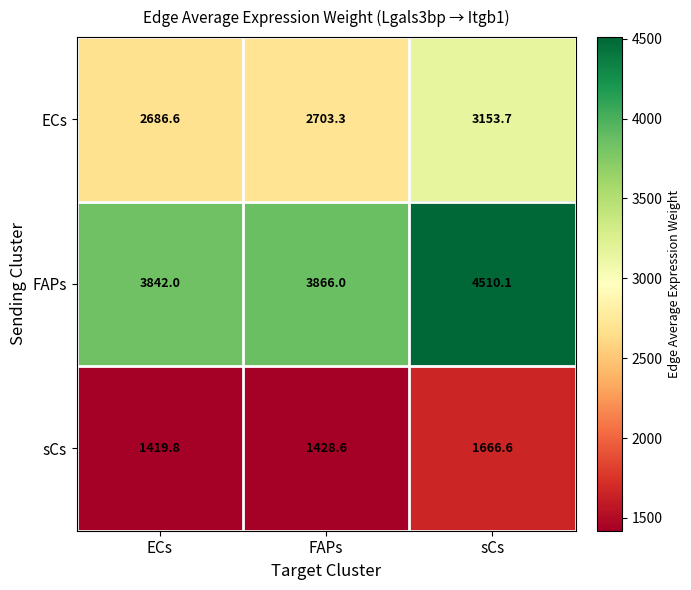

What is the spread (max minus min) of values at sCs?

2843.5